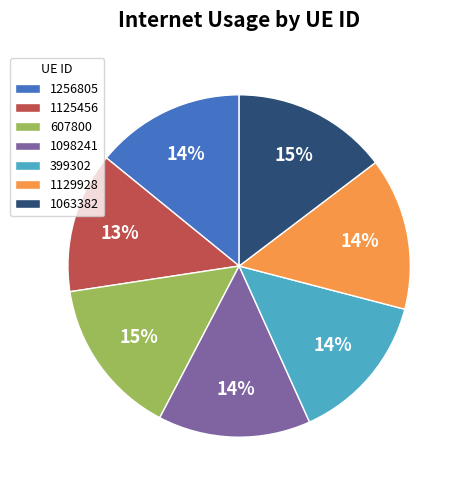

How many segments does this pie chart have?

7